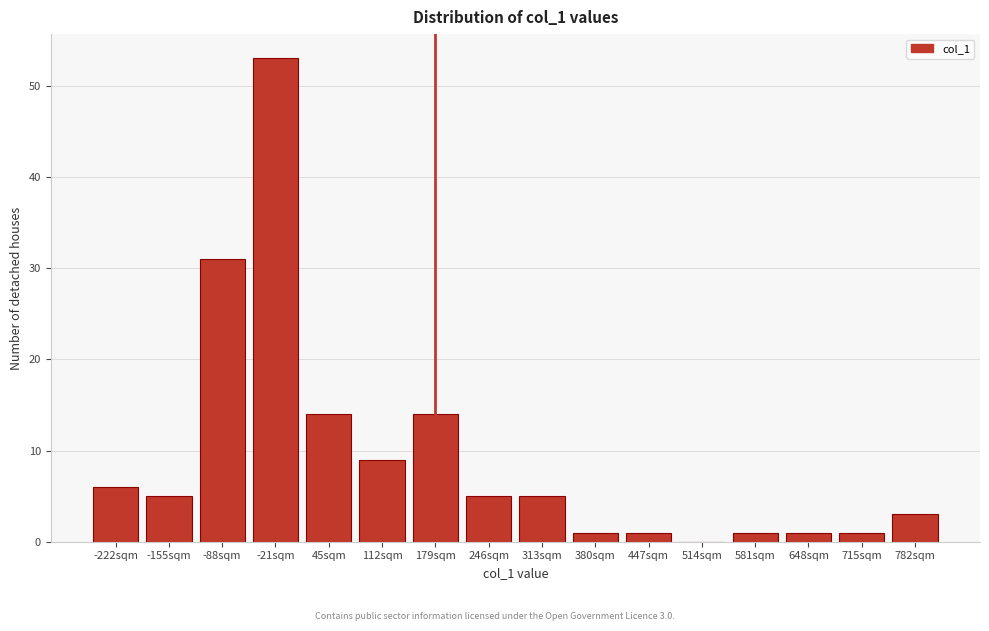

Reading left to right, what are all the values shown in this chart?

-222sqm=6	-155sqm=5	-88sqm=31	-21sqm=53	45sqm=14	112sqm=9	179sqm=14	246sqm=5	313sqm=5	380sqm=1	447sqm=1	514sqm=0	581sqm=1	648sqm=1	715sqm=1	782sqm=3